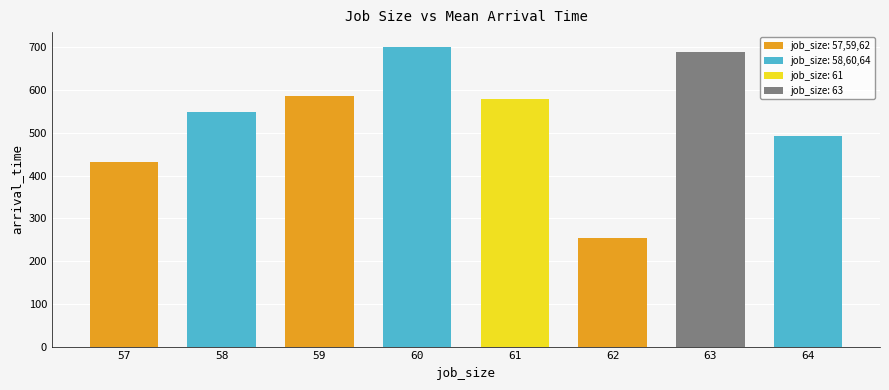

How many bars are there in total?

8